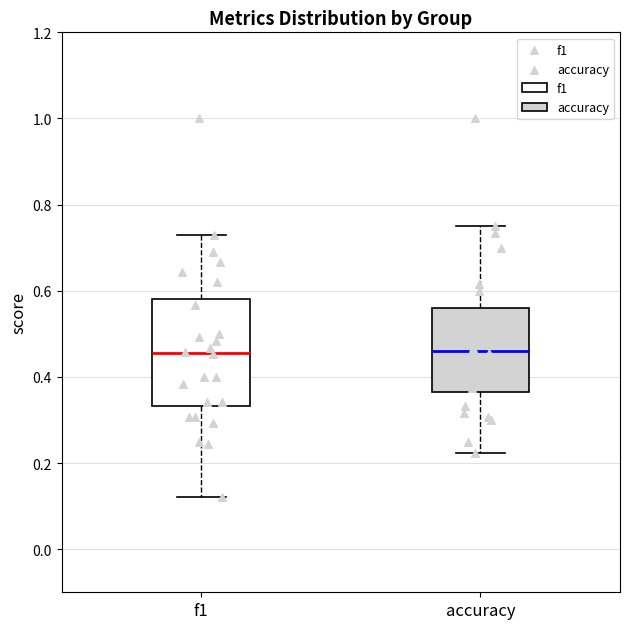

Where does the lower whisker of the box for f1 end on the y-axis? The values are not printed on the chart, so give them approximately, as read against the axis.

0.12